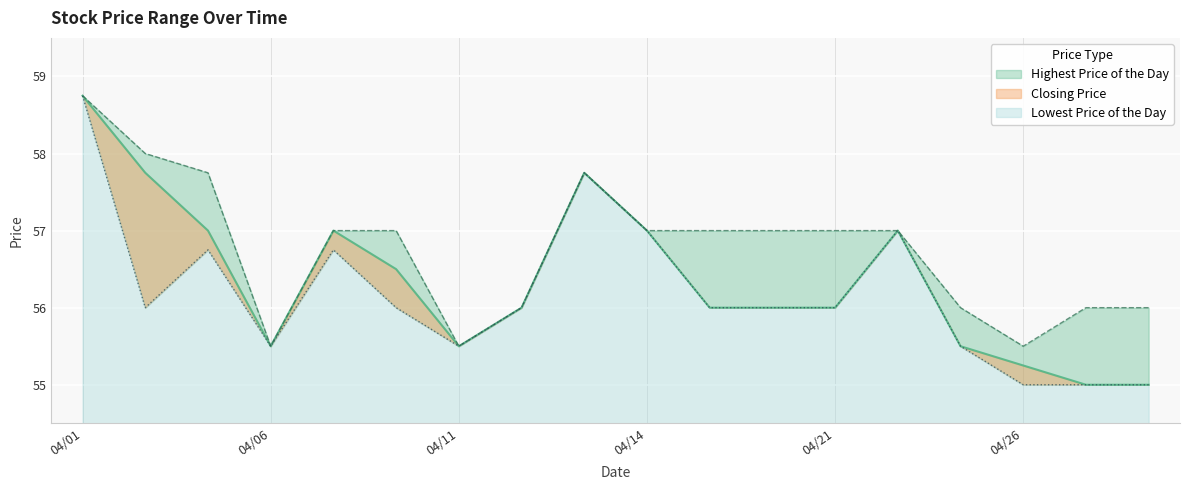

Rank the categories by Lowest Price of the Day value from lowest to highest.

20220426, 20220427, 20220428, 20220406, 20220411, 20220425, 20220404, 20220408, 20220412, 20220419, 20220420, 20220421, 20220405, 20220407, 20220414, 20220422, 20220413, 20220401